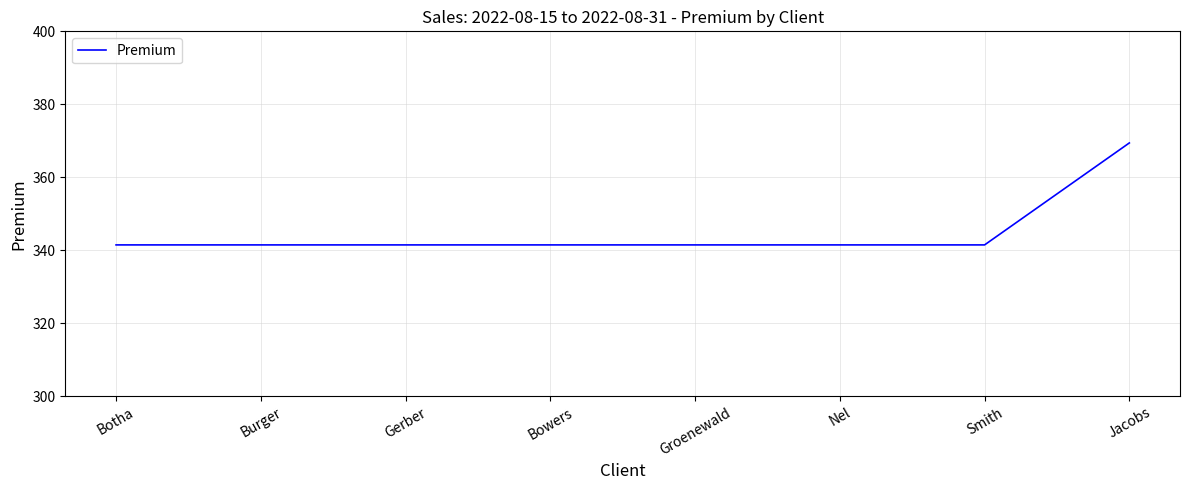

What is the smallest value displayed?

341.5